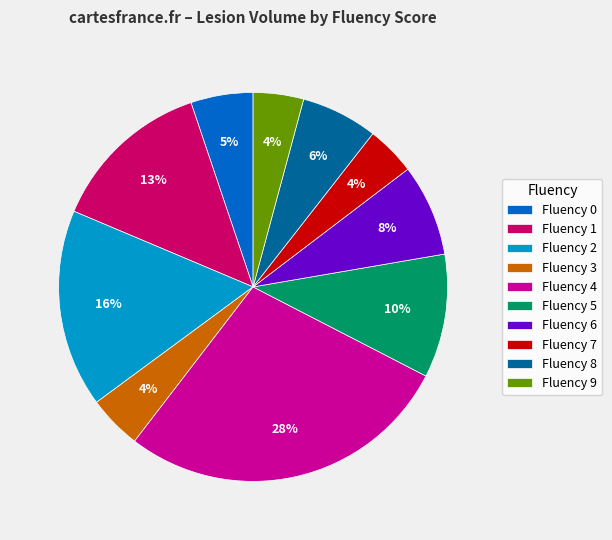

Which has a higher value, Fluency 0 or Fluency 7?

Fluency 0